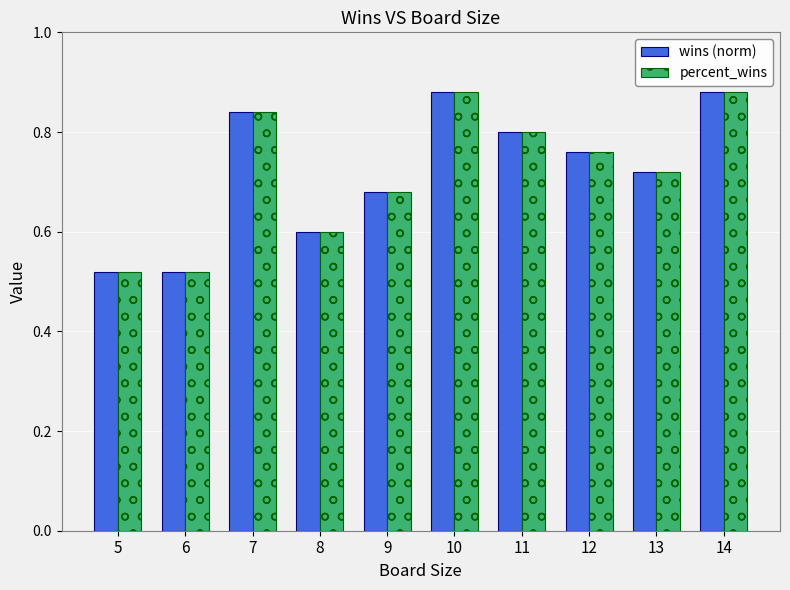

What is the sum of all wins (norm) values?

7.2